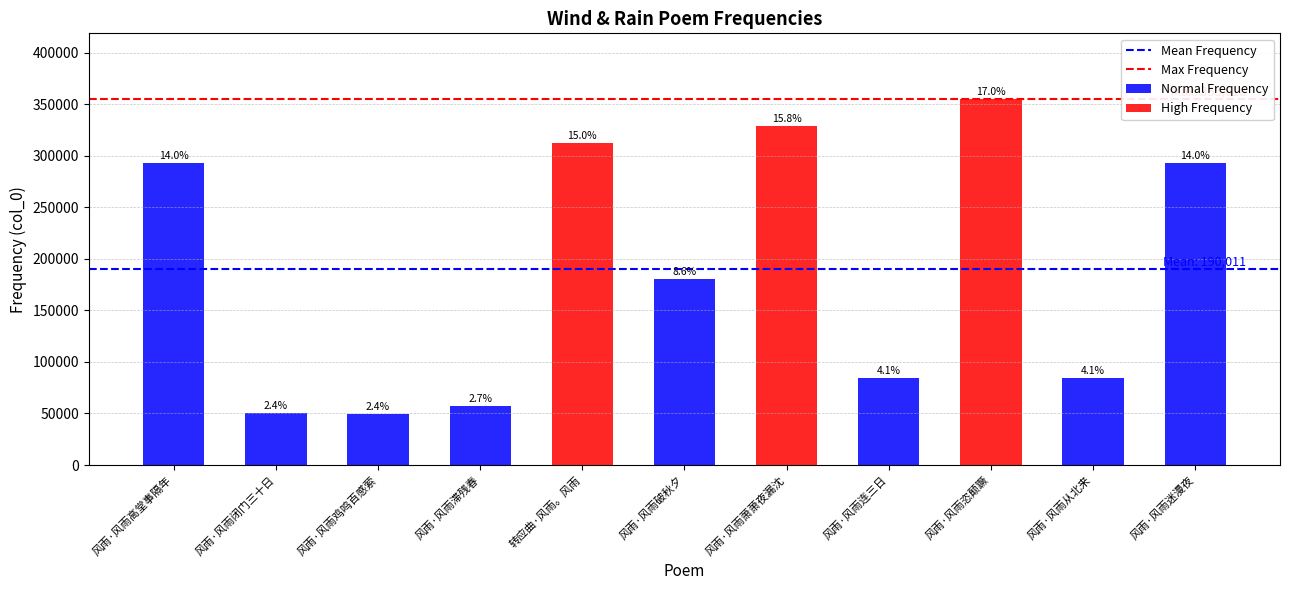

Which label corresponds to the smallest value in the chart?

风雨·风雨鸡鸣百感萦